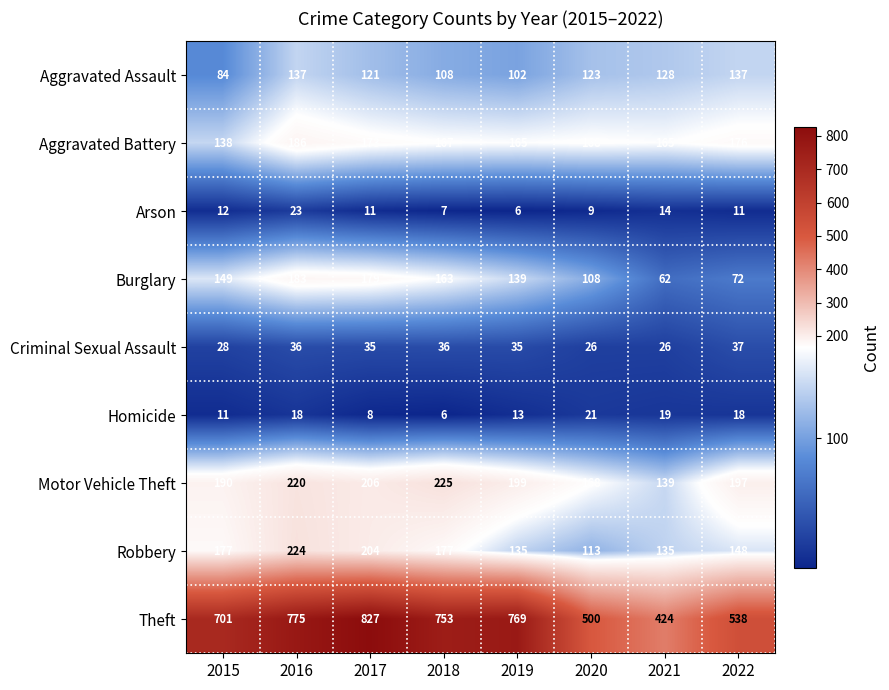

Which series has the largest total across all categories?

Theft